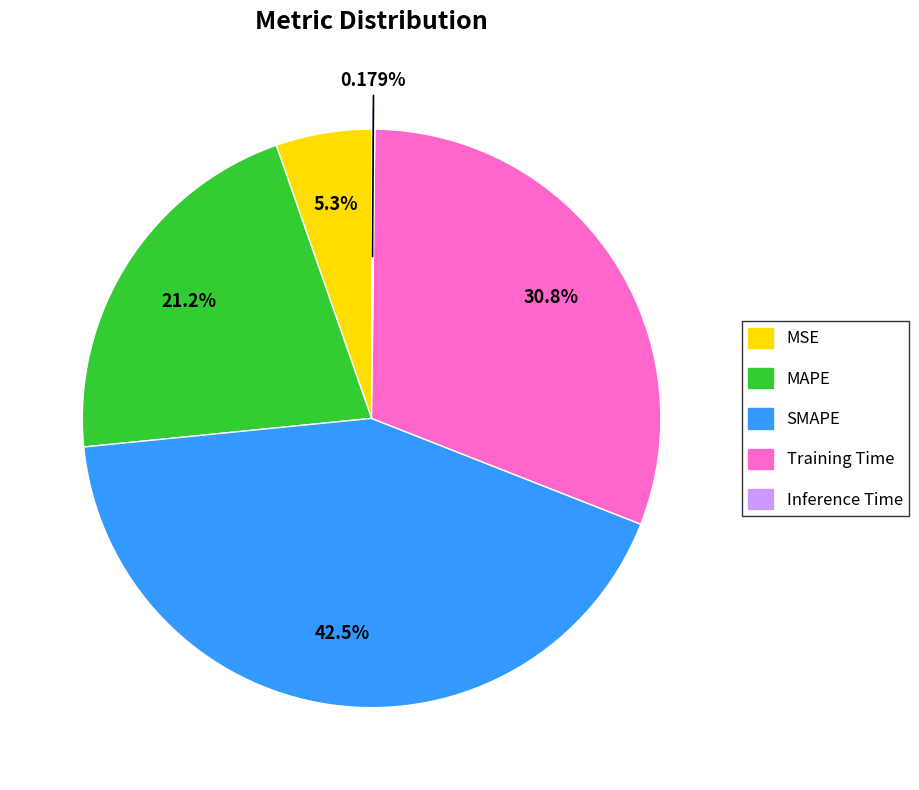

Which has a higher value, Training Time or MAPE?

Training Time